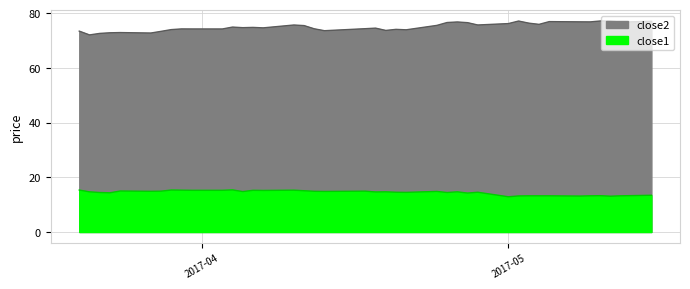

What is the lowest value of the close2 series?

72.0